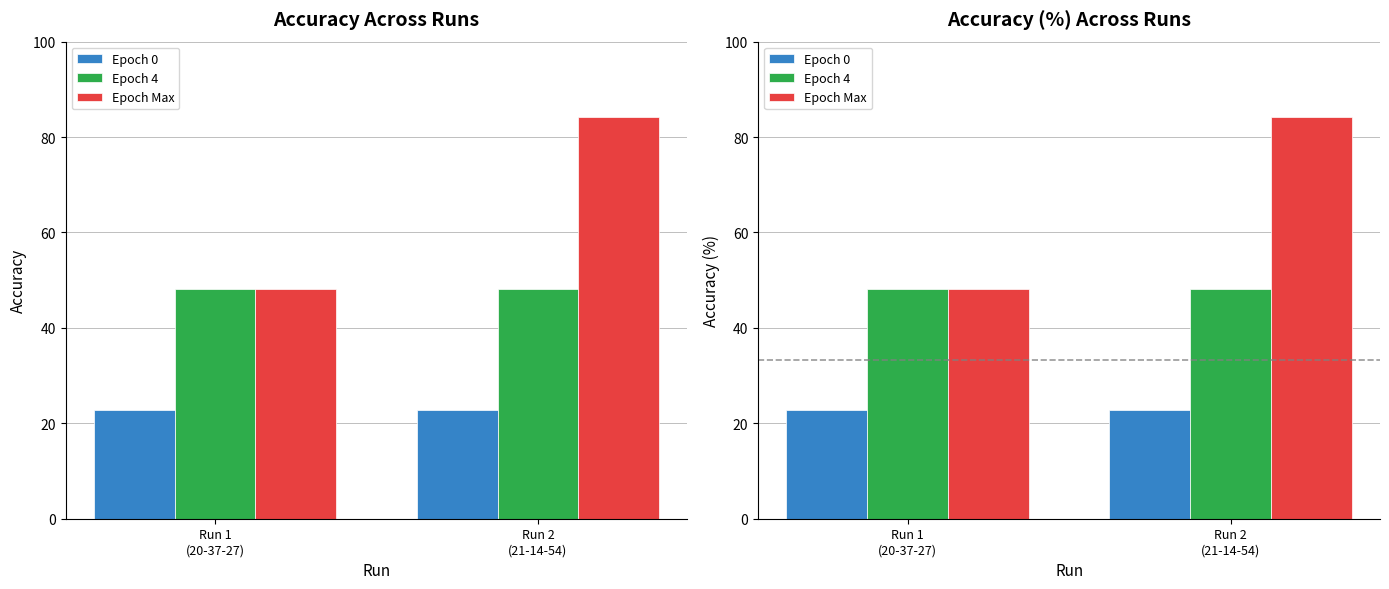

What is the total value across all series at Run 1
(20-37-27)?

118.9